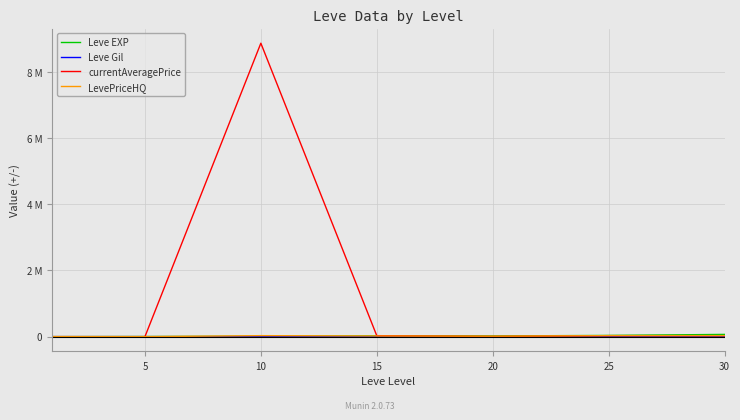

What is the average value of the Leve Gil series?

313